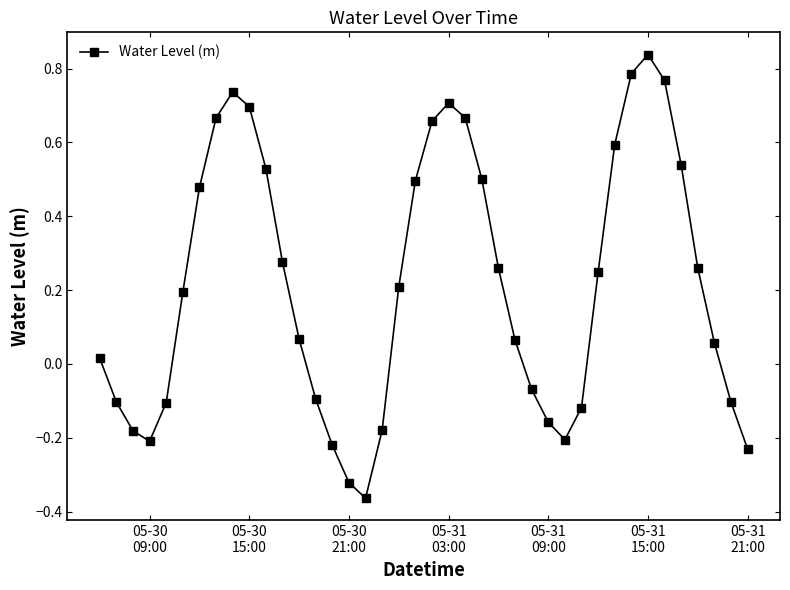

How many points are lower than both their immediate neighbors (excluding endpoints)?

3